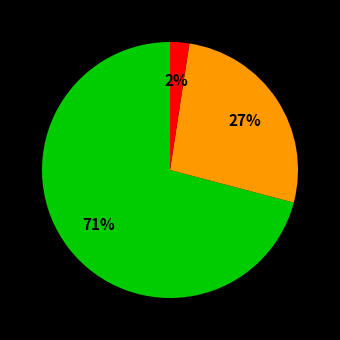

Does any single category account for the majority?

Yes